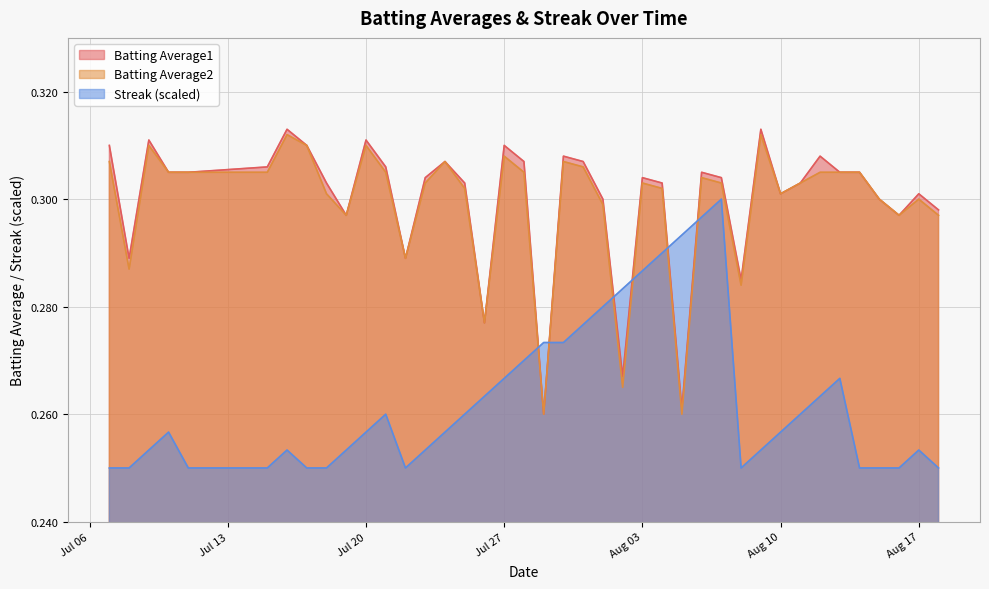

Is it true that Batting Average2 equals 0.4 at Aug 10?

False